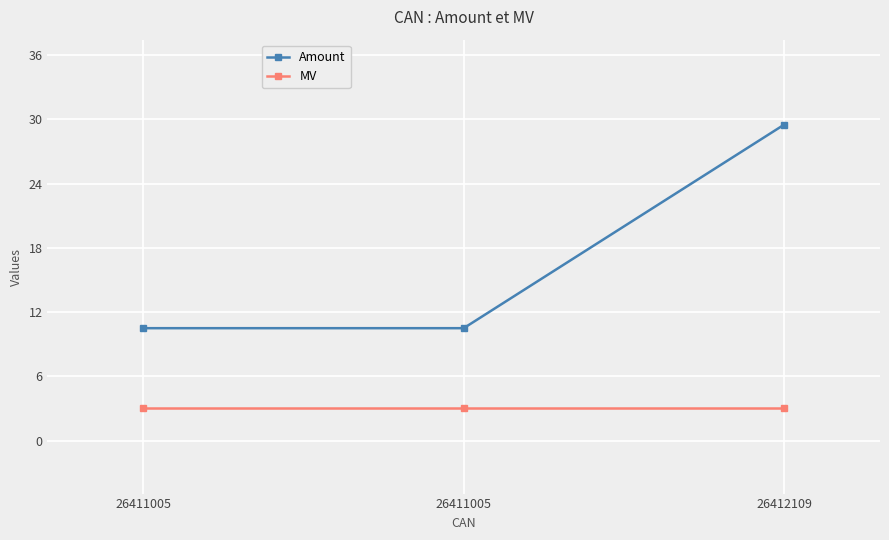

The value of MV at 26412109 is 3.9. True or false?

False